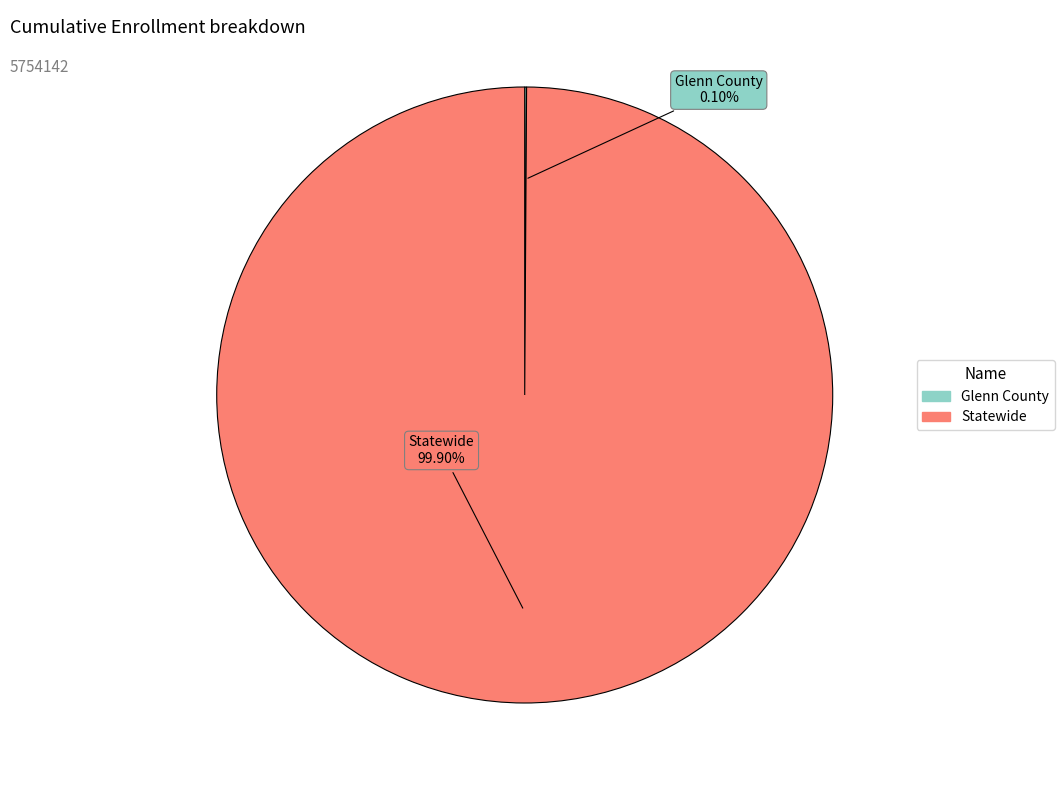

Is there a majority slice in this chart?

Yes